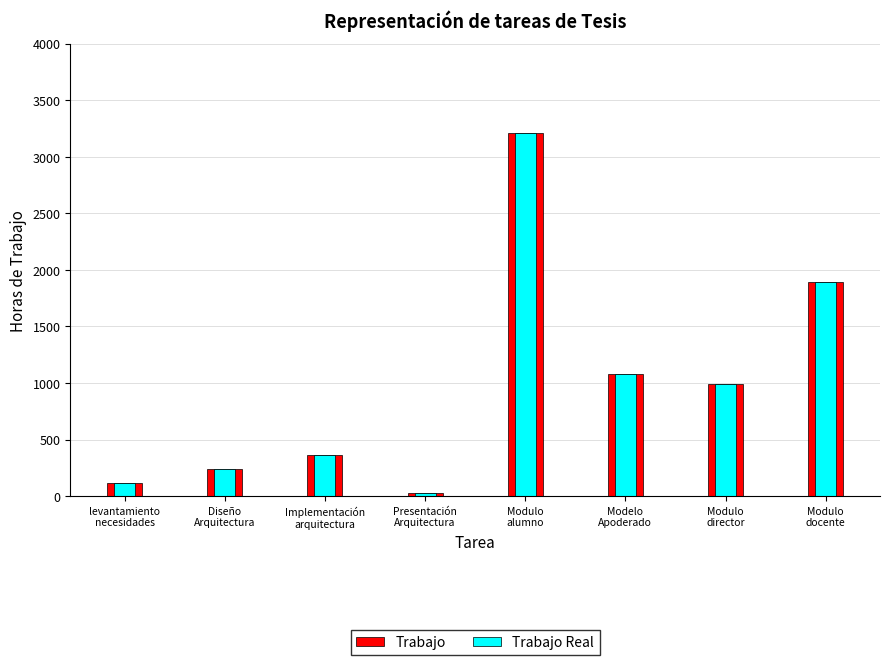

What is the label of the 4th bar from the right?

Modulo
alumno